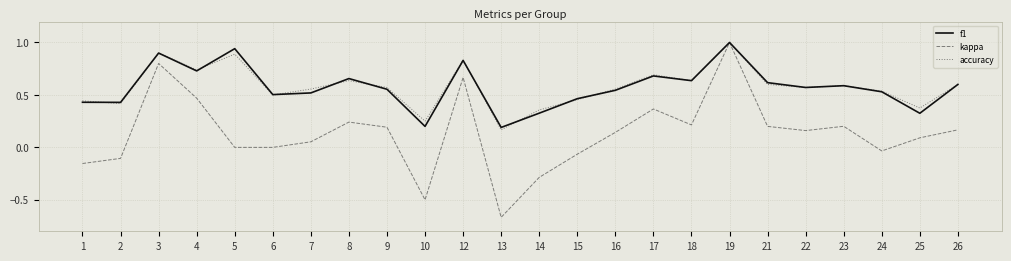

Which category has the highest value in the kappa series?

19